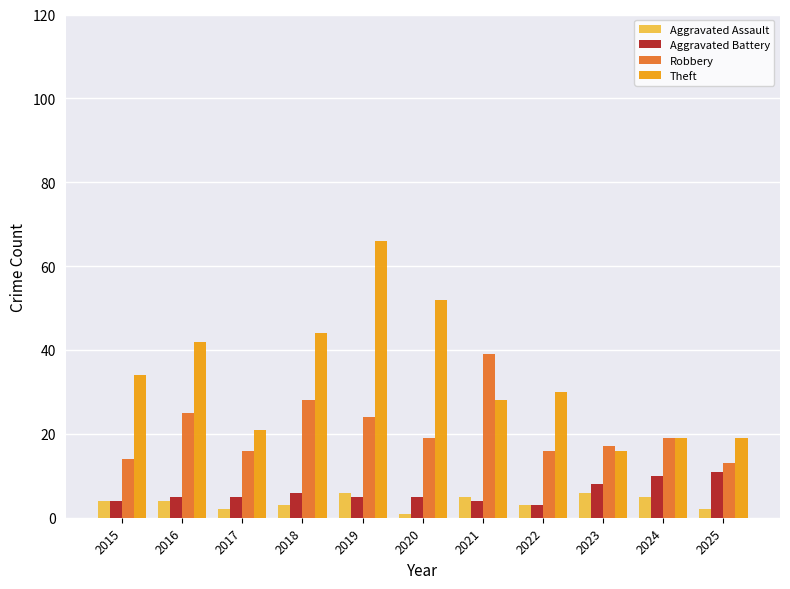

What is the average value of the Theft series?

34